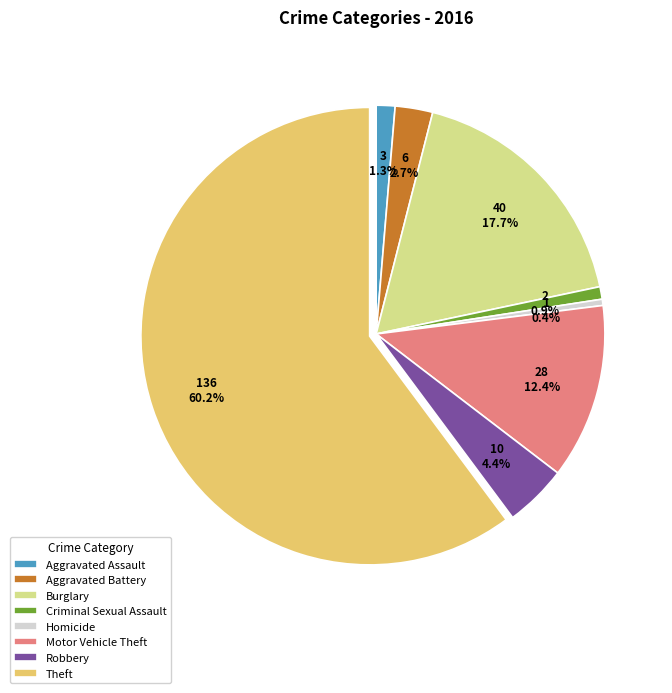

Combined, do Theft and Homicide account for over 50%?

Yes